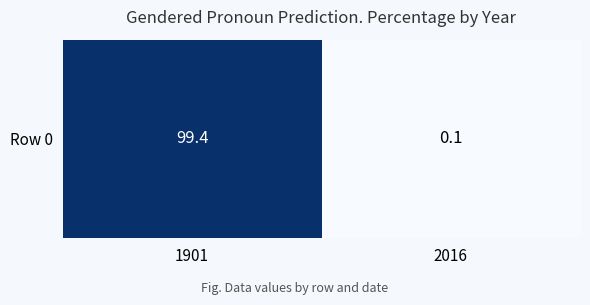

The value at 1901 is 99.4. True or false?

True